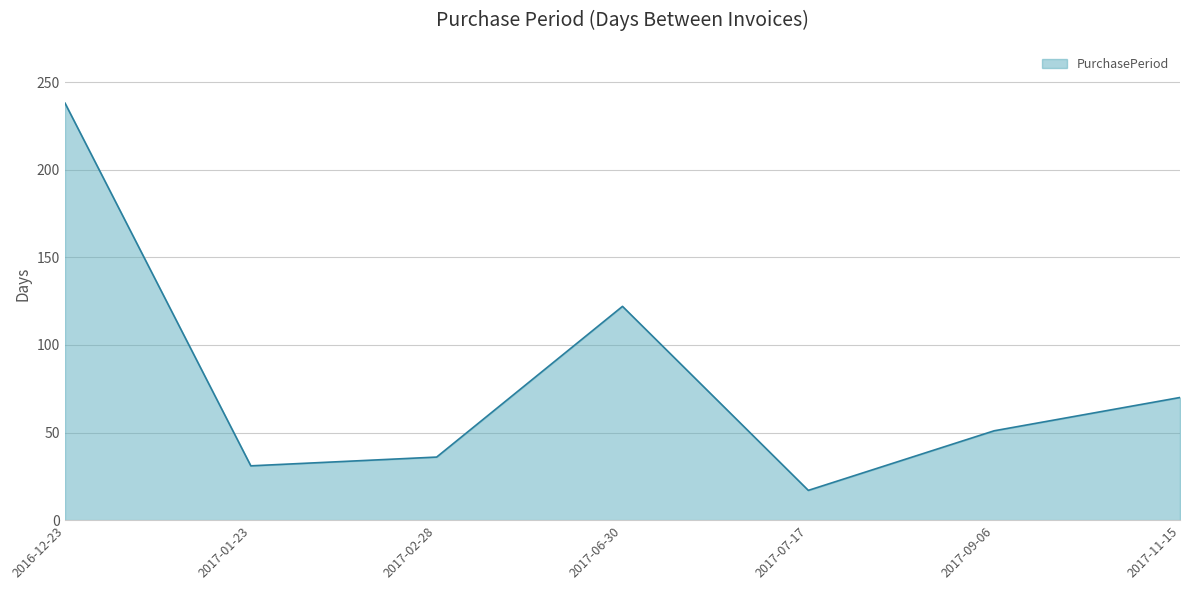

Rank the categories by value from highest to lowest.

2016-12-23, 2017-06-30, 2017-11-15, 2017-09-06, 2017-02-28, 2017-01-23, 2017-07-17